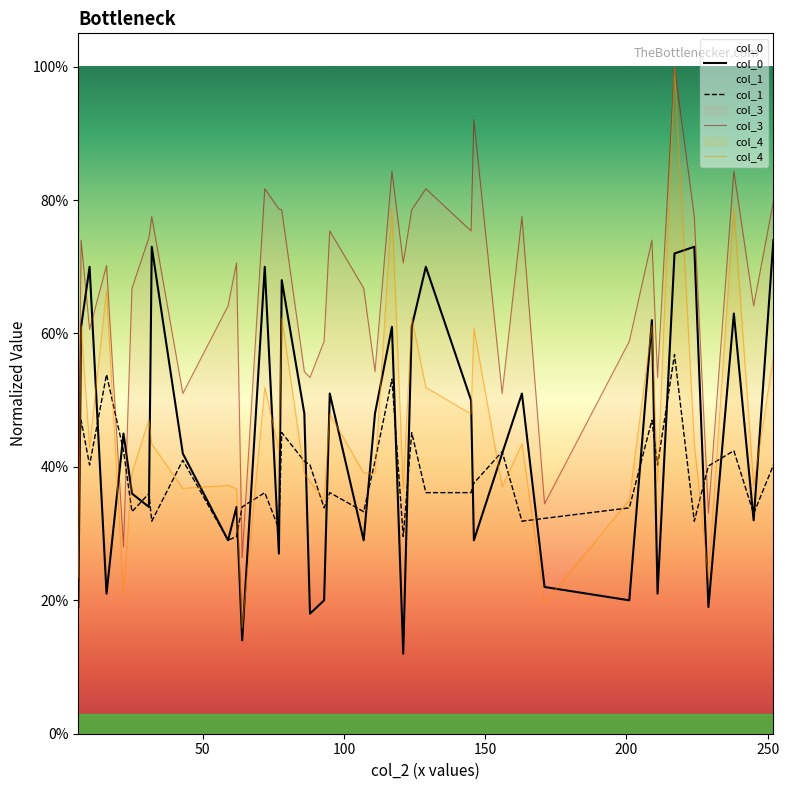

Reading left to right, transcribe all the data shown in this chart.

col_0: 6=0.2	7=0.6	10=0.7	16=0.2	22=0.5	25=0.4	31=0.3	32=0.7	43=0.4	59=0.3	62=0.3	64=0.1	72=0.7	77=0.3	78=0.7	86=0.5	88=0.2	93=0.2	95=0.5	107=0.3	111=0.5	117=0.6	121=0.1	124=0.6	129=0.7	145=0.5	146=0.3	156=0.4	163=0.5	171=0.2	201=0.2	209=0.6	211=0.2	217=0.7	224=0.7	229=0.2	238=0.6	245=0.3	252=0.7
col_1: 6=0.4	7=0.5	10=0.4	16=0.5	22=0.4	25=0.3	31=0.4	32=0.3	43=0.4	59=0.3	62=0.3	64=0.3	72=0.4	77=0.3	78=0.5	86=0.4	88=0.4	93=0.3	95=0.4	107=0.3	111=0.4	117=0.5	121=0.3	124=0.5	129=0.4	145=0.4	146=0.4	156=0.4	163=0.3	171=0.3	201=0.3	209=0.5	211=0.4	217=0.6	224=0.3	229=0.4	238=0.4	245=0.3	252=0.4
col_3: 6=0.3	7=0.7	10=0.6	16=0.7	22=0.3	25=0.7	31=0.7	32=0.8	43=0.5	59=0.6	62=0.7	64=0.3	72=0.8	77=0.8	78=0.8	86=0.5	88=0.5	93=0.6	95=0.8	107=0.7	111=0.5	117=0.8	121=0.7	124=0.8	129=0.8	145=0.8	146=0.9	156=0.5	163=0.8	171=0.3	201=0.6	209=0.7	211=0.5	217=1.0	224=0.8	229=0.3	238=0.8	245=0.6	252=0.8
col_4: 6=0.2	7=0.6	10=0.4	16=0.7	22=0.2	25=0.4	31=0.5	32=0.4	43=0.4	59=0.4	62=0.4	64=0.2	72=0.5	77=0.4	78=0.6	86=0.4	88=0.4	93=0.4	95=0.5	107=0.4	111=0.4	117=0.8	121=0.4	124=0.6	129=0.5	145=0.5	146=0.6	156=0.4	163=0.4	171=0.2	201=0.4	209=0.6	211=0.4	217=1.0	224=0.4	229=0.2	238=0.8	245=0.4	252=0.6